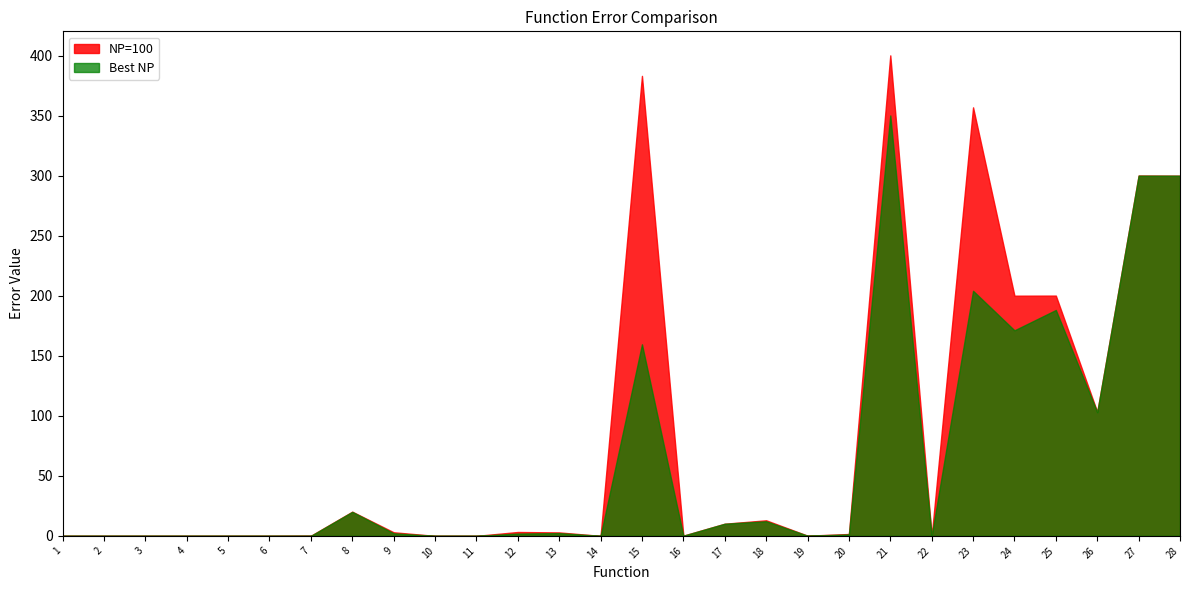

What is the total value across all series at 9?

5.2